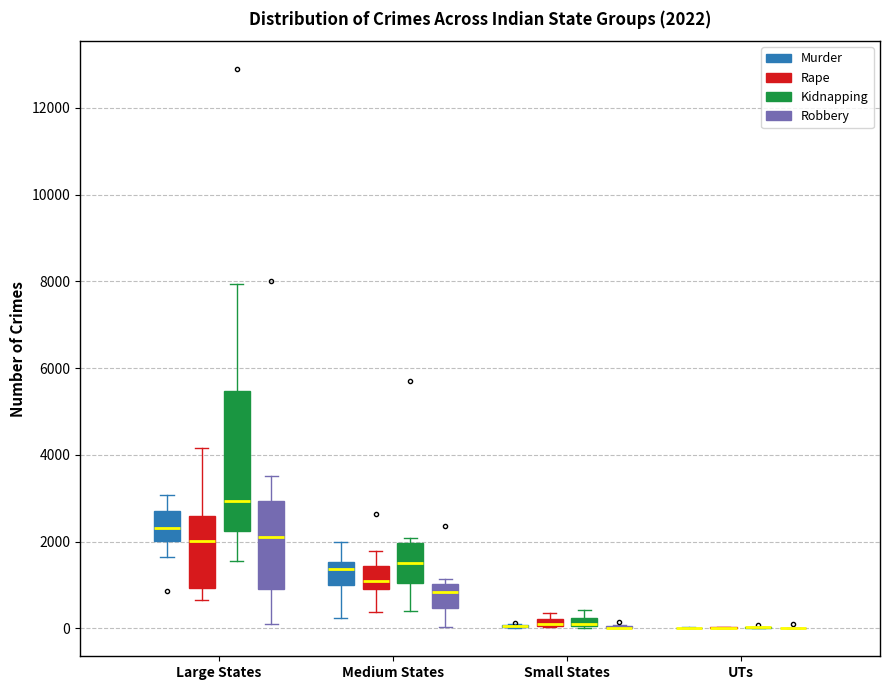

Which box is the tallest, from its lower edge to its upper edge?

Large States (Kidnapping)